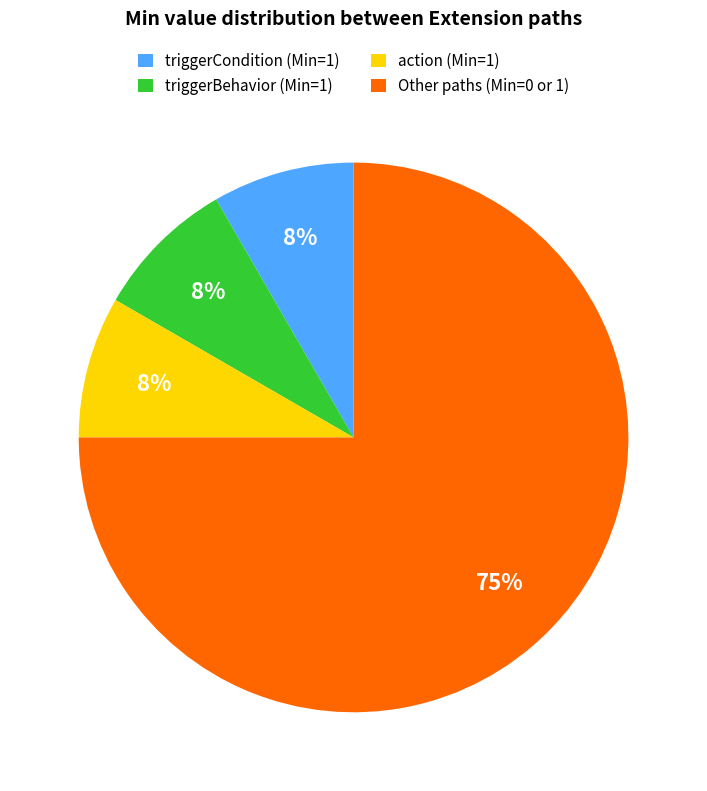

The triggerCondition (Min=1) slice represents 8% of the pie. True or false?

True